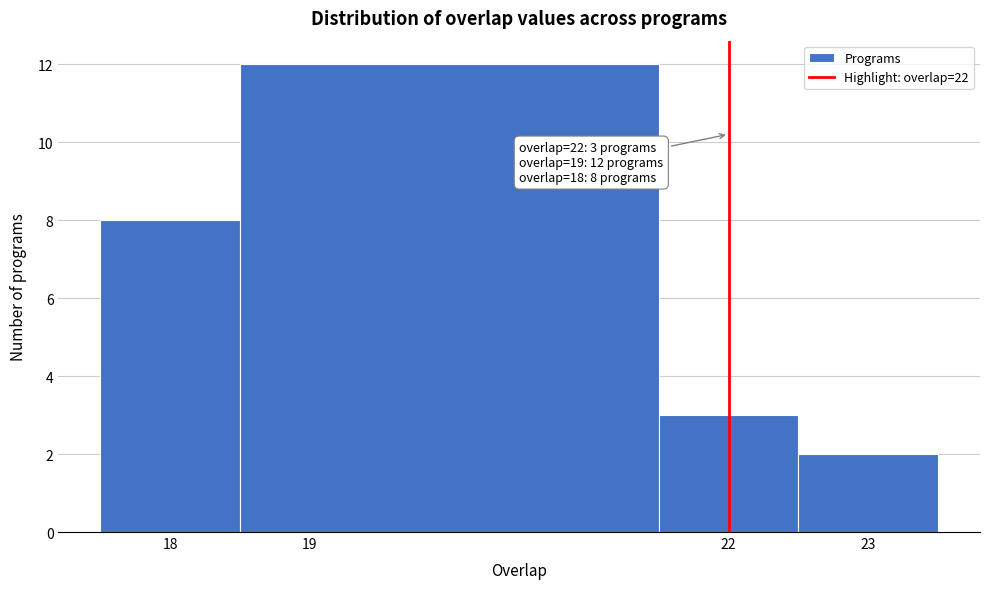

Over which range of the x-axis is the bar tallest?

18.5 to 21.5